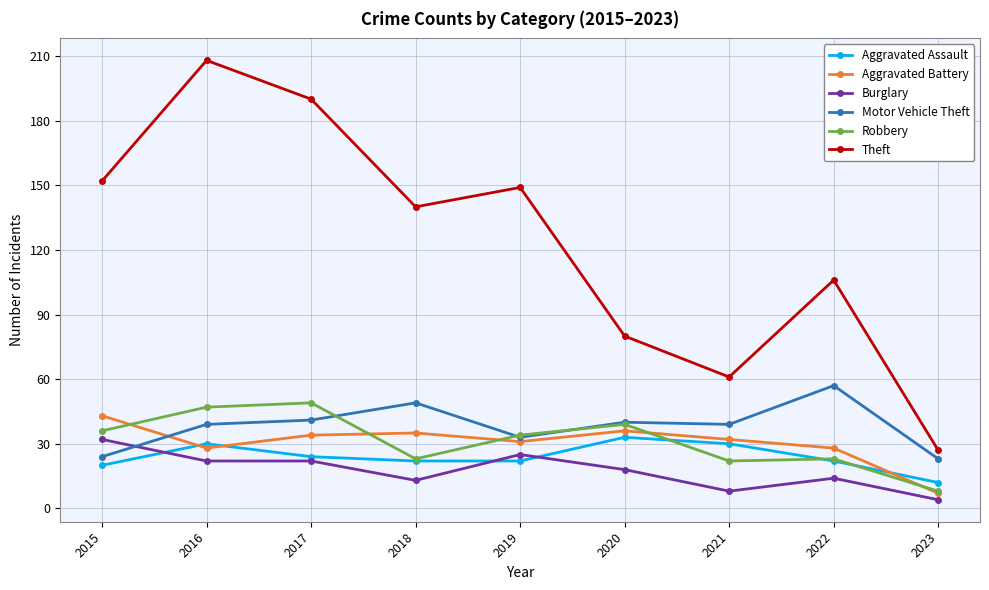

What is the lowest value of the Motor Vehicle Theft series?

23